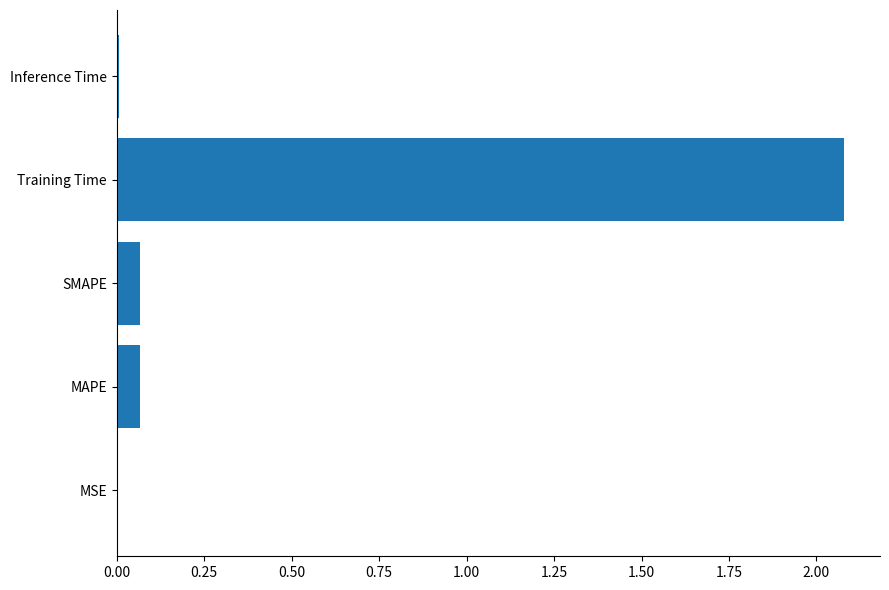

Is it true that the value at Inference Time is 0.0?

True